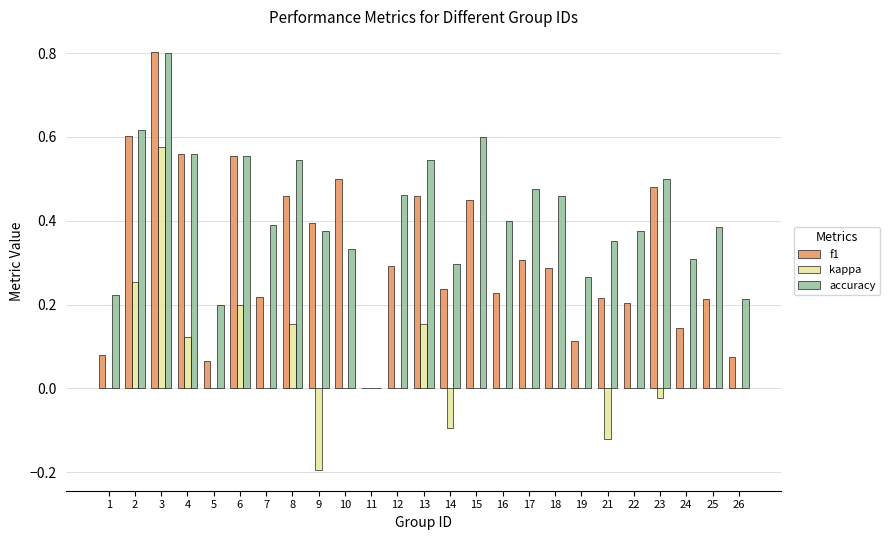

Which series has the largest total across all categories?

accuracy